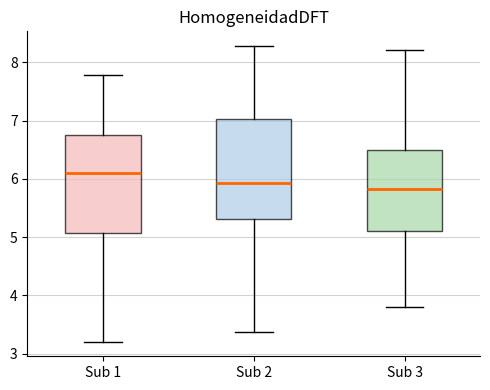

Which box has the highest median line?

Sub 1